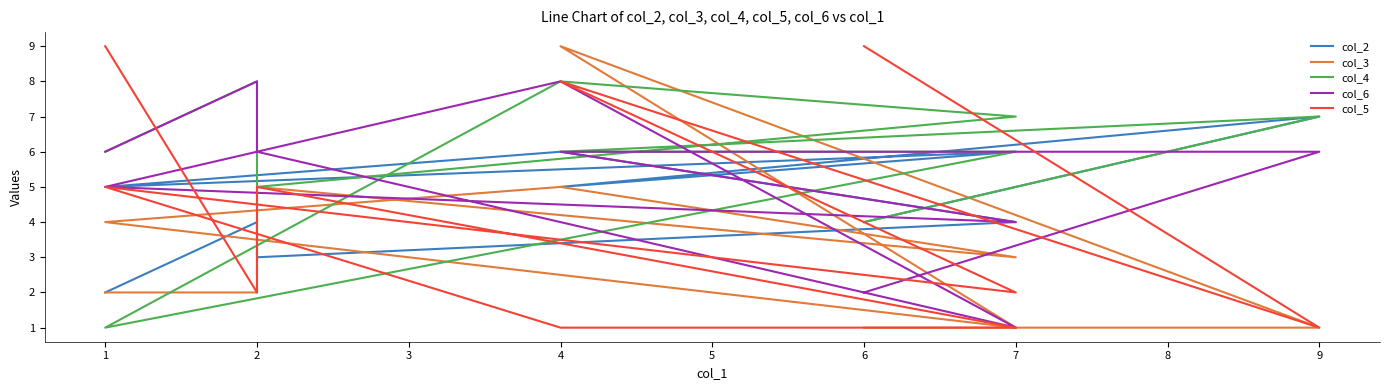

Does the chart display data point markers on the line(s)?

No